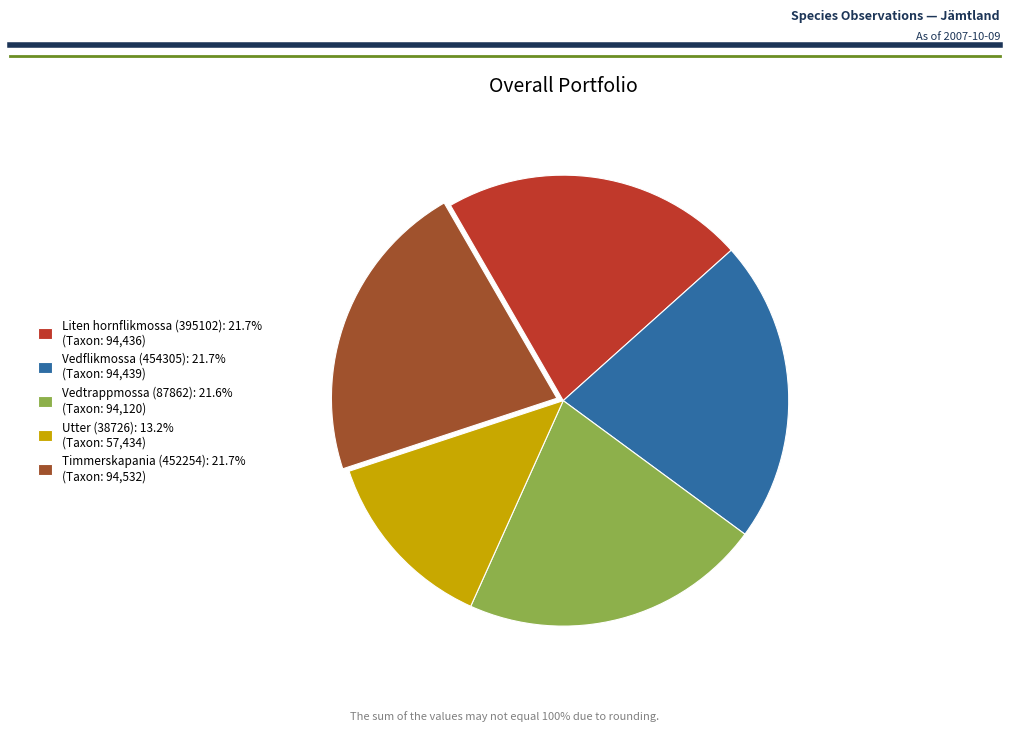

Does any single category account for the majority?

No